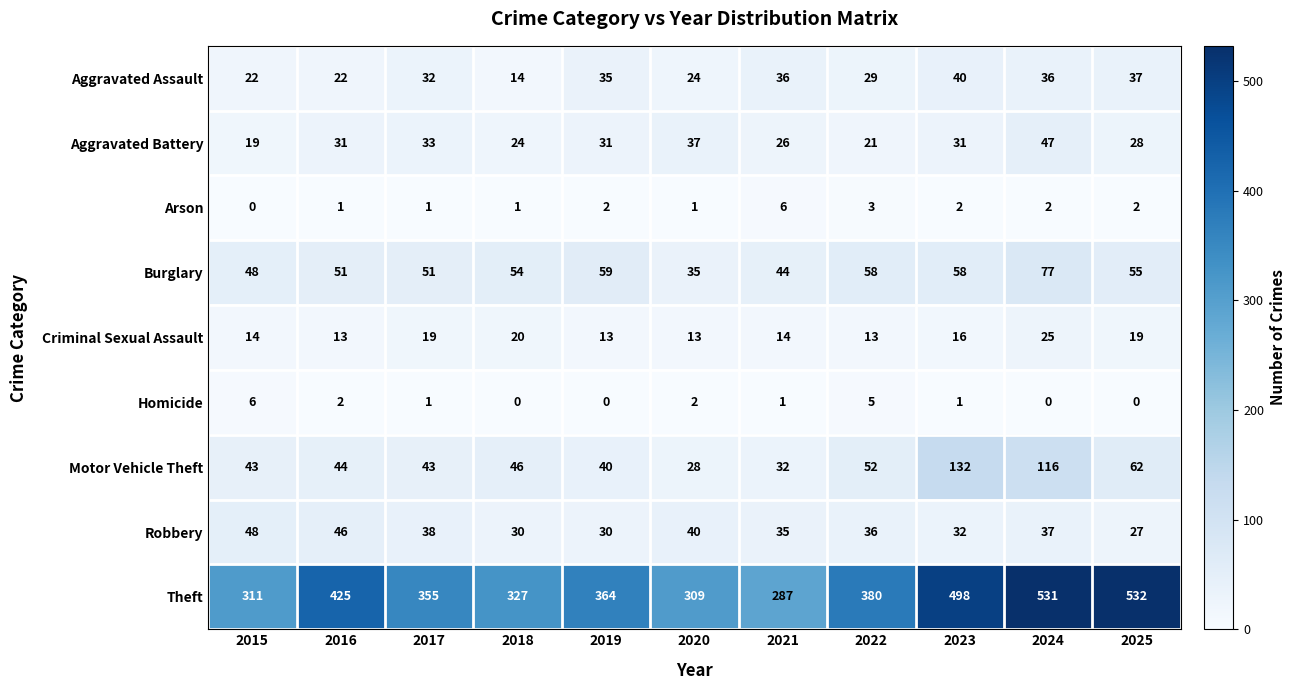

What is the greatest value displayed?

532